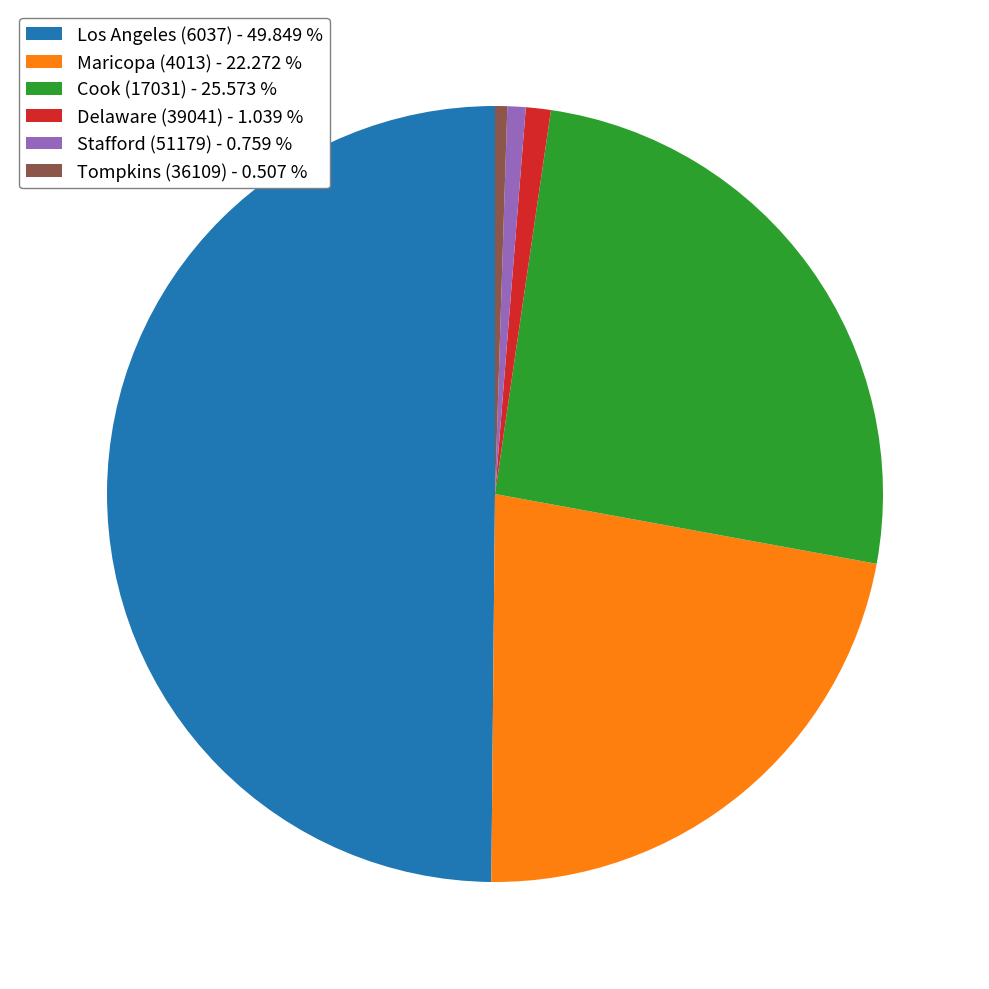

Does Delaware (39041) - 1.039 % represent more than half of the total?

No